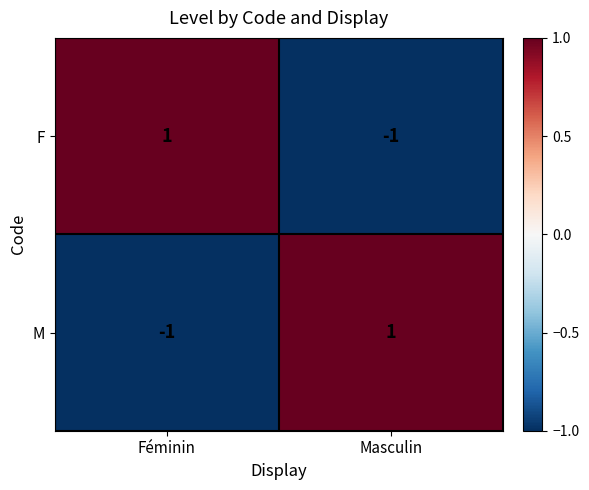

The F series shows 0 at Féminin. True or false?

False